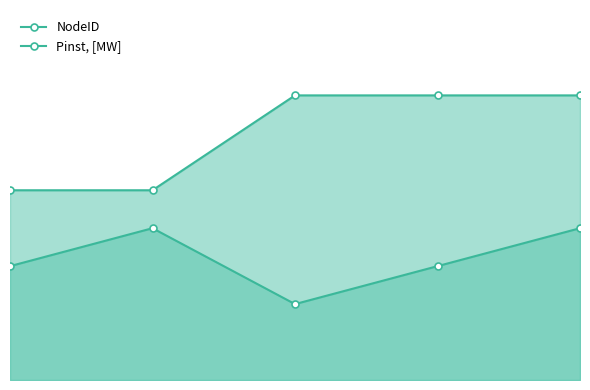

In NodeID, how many points are higher than both neighbors (excluding endpoints)?

1